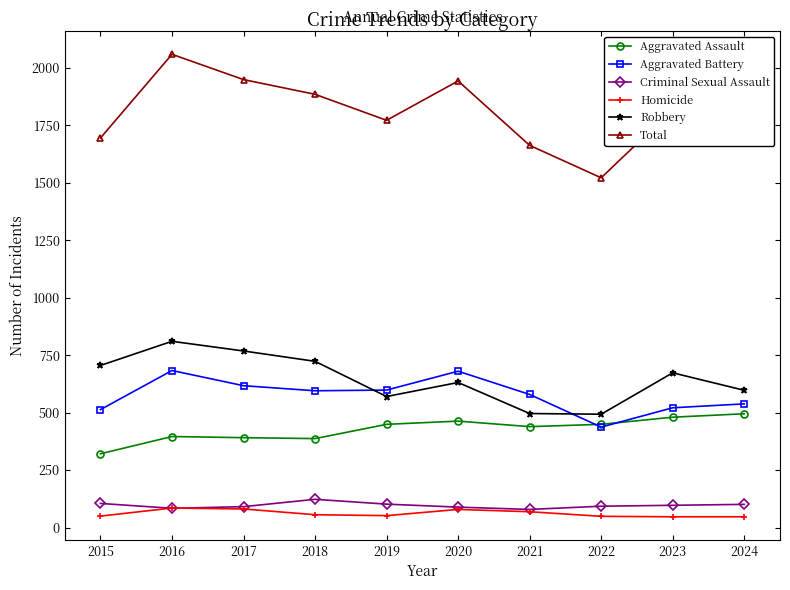

How many values in the Homicide series are below 56?

5